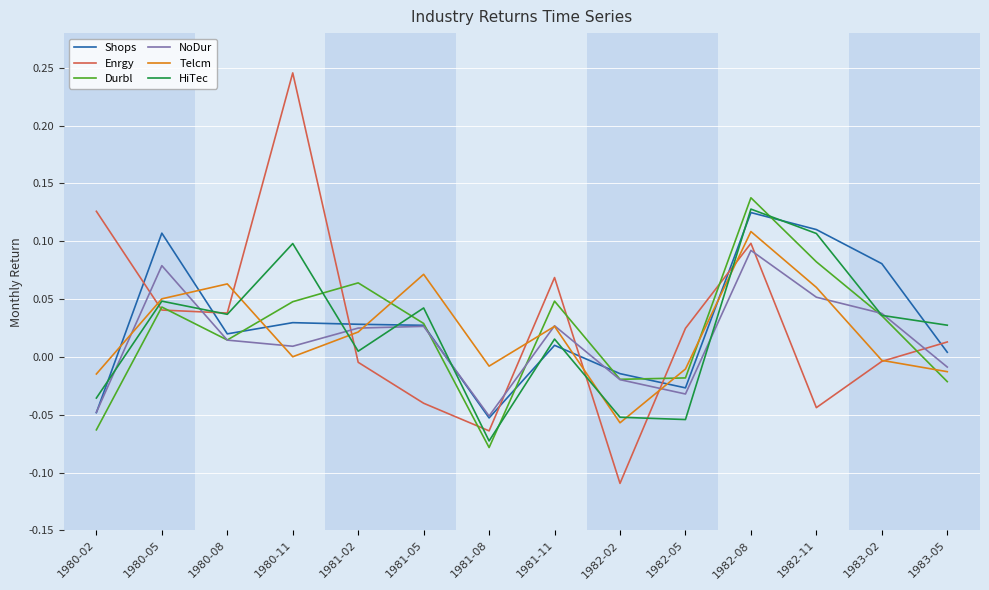

What position from the right is 1982-11?

3